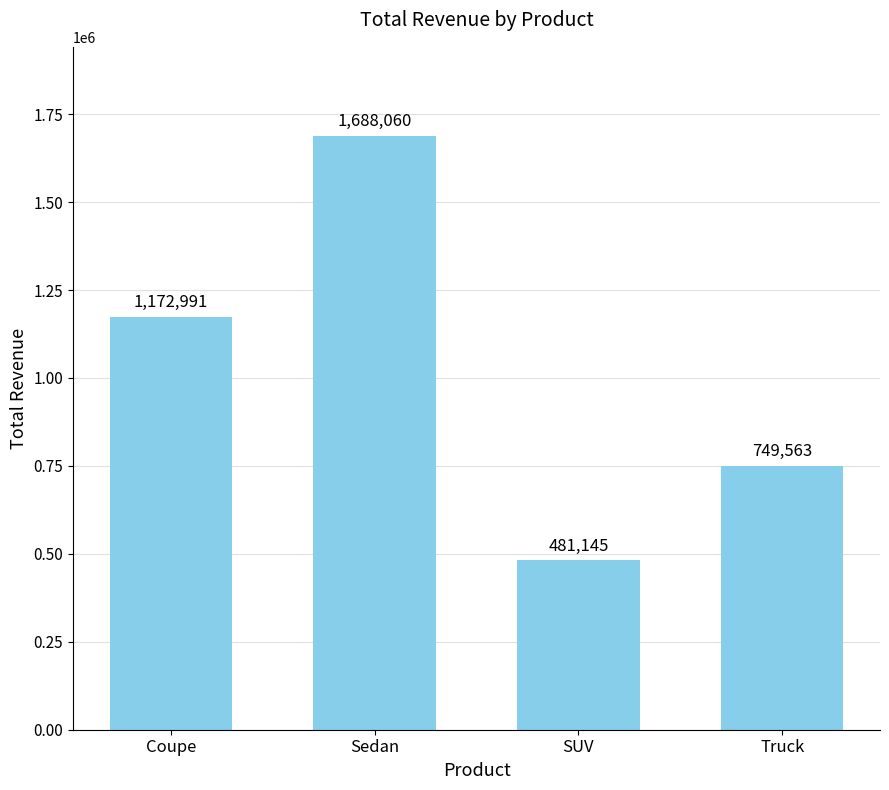

Reading left to right, extract all data points from this chart.

1172991	1688060	481145	749563